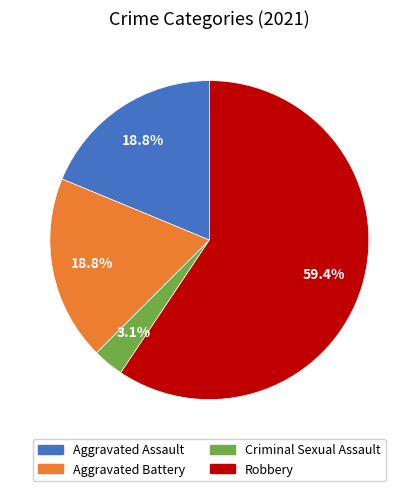

Is there a majority slice in this chart?

Yes